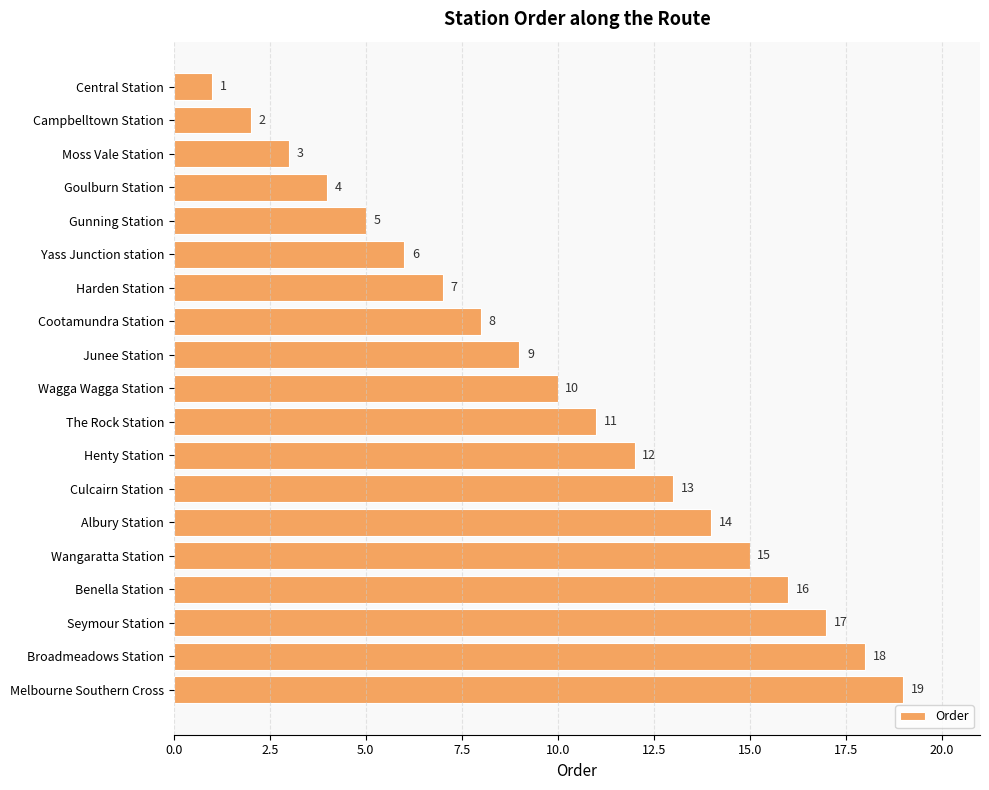

What is the sum of all values?

190